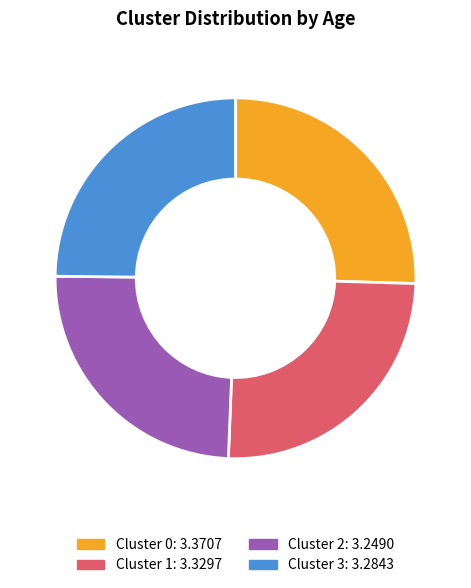

Which has a higher value, Cluster 2 or Cluster 0?

Cluster 0